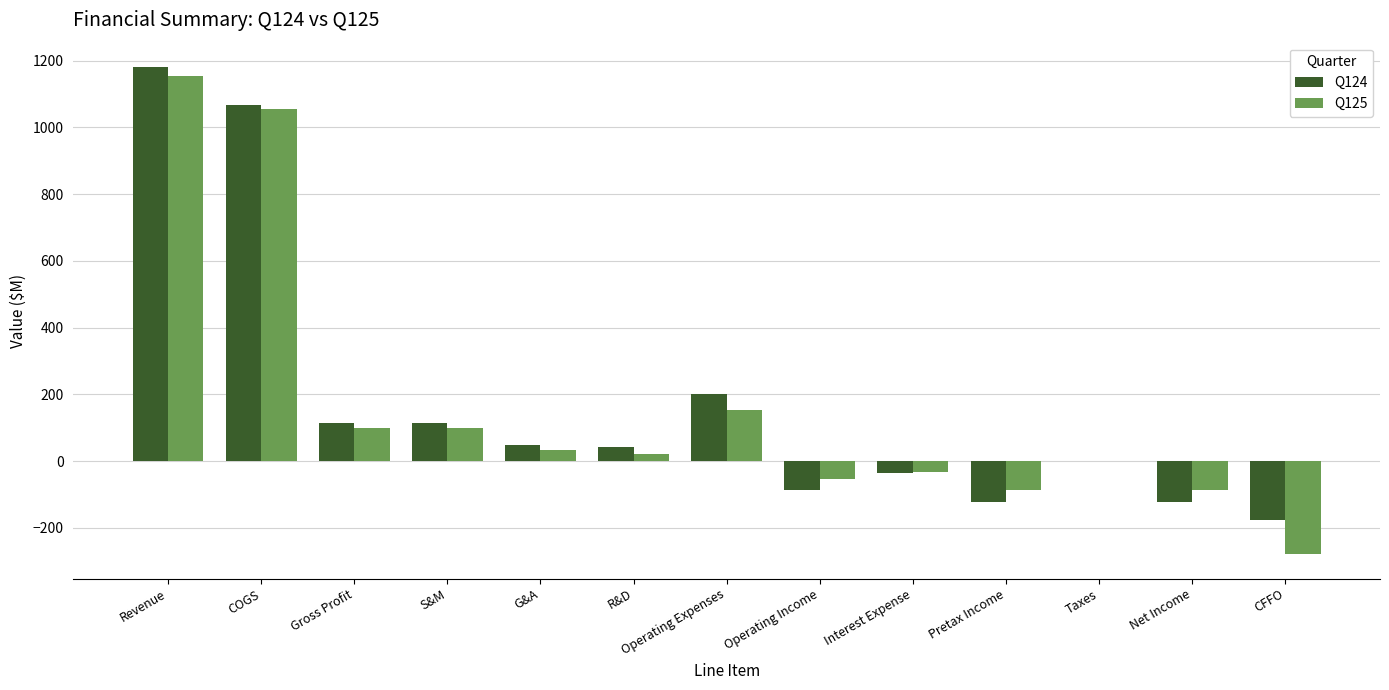

What is the spread (max minus min) of values at Operating Expenses?

49